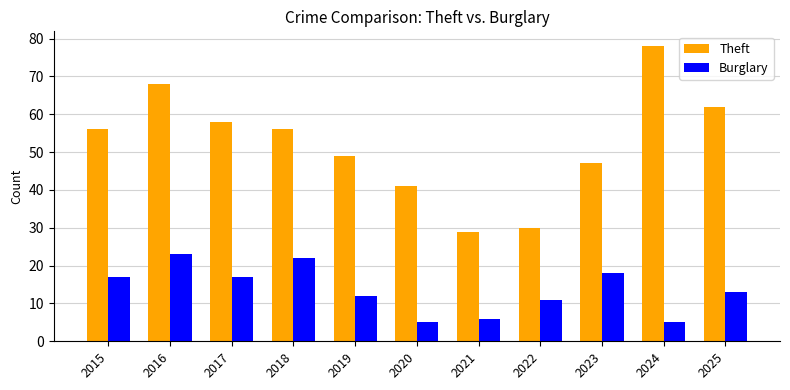

At how many categories does at least one series exceed 43?

8